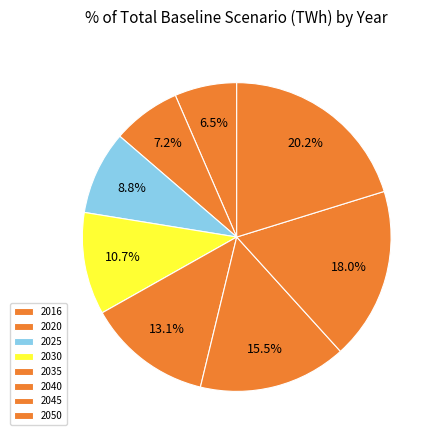

Count the number of slices in the pie.

8